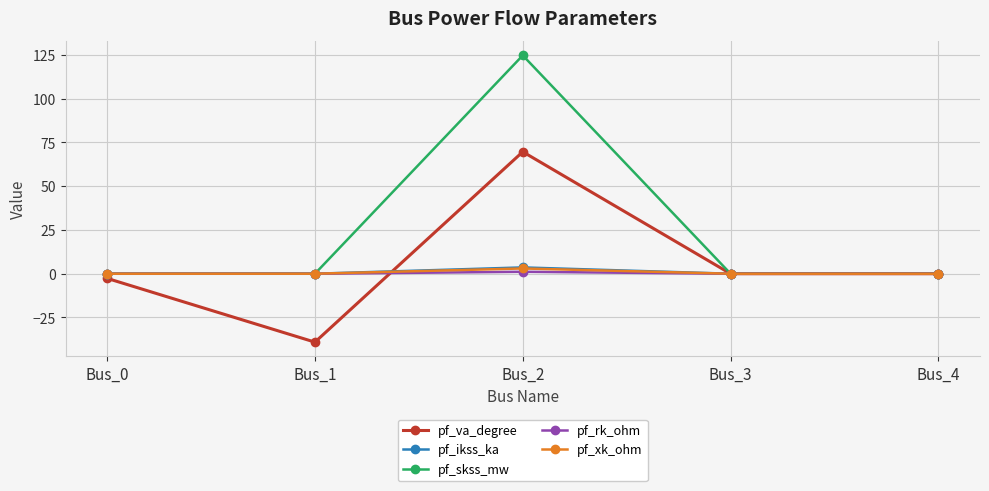

In pf_xk_ohm, how many points are higher than both neighbors (excluding endpoints)?

1